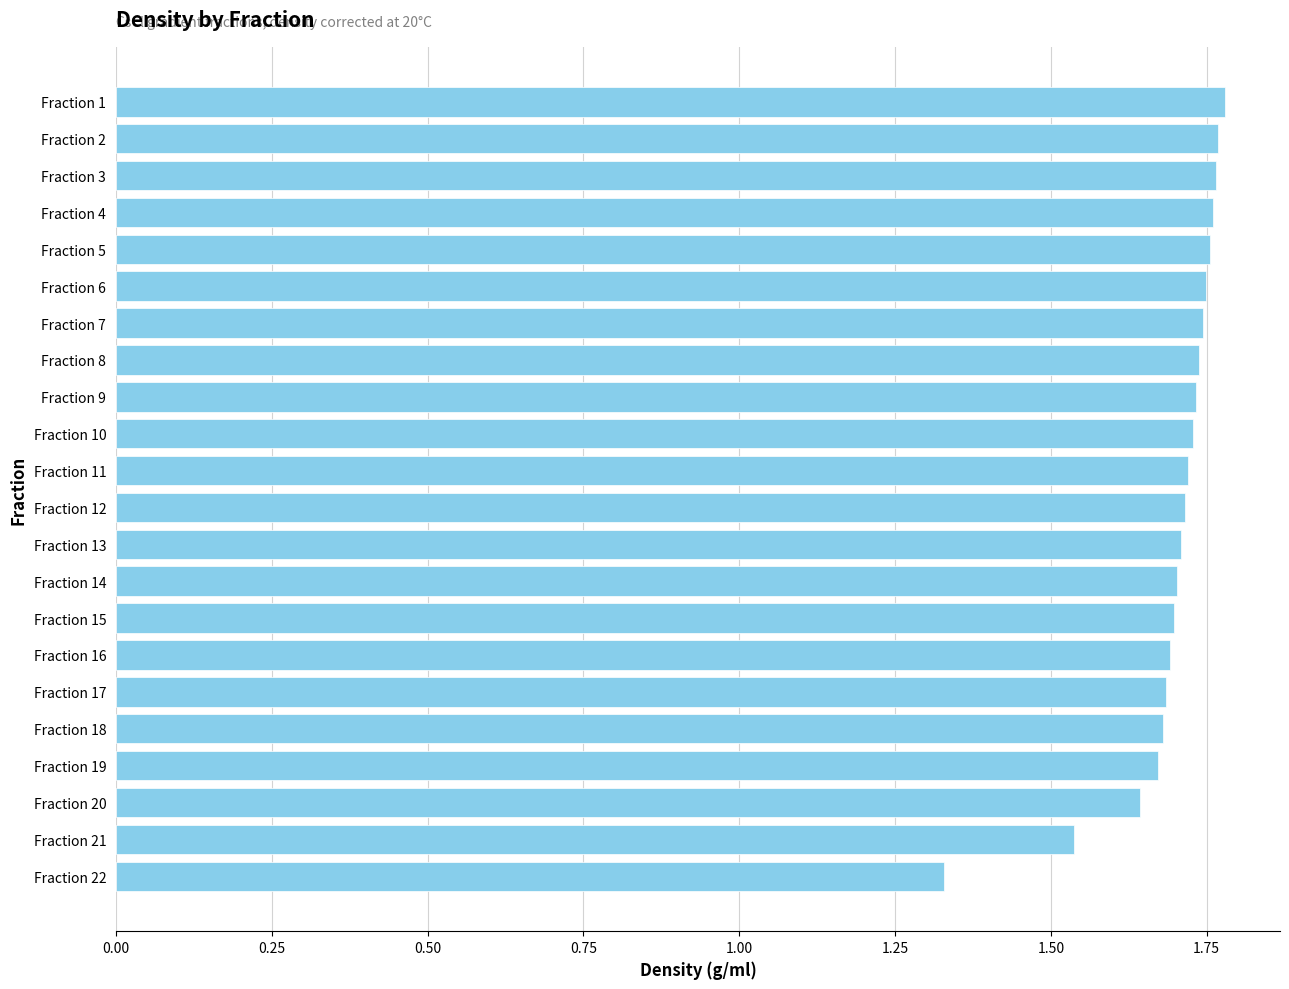

Does the chart contain any negative values?

No